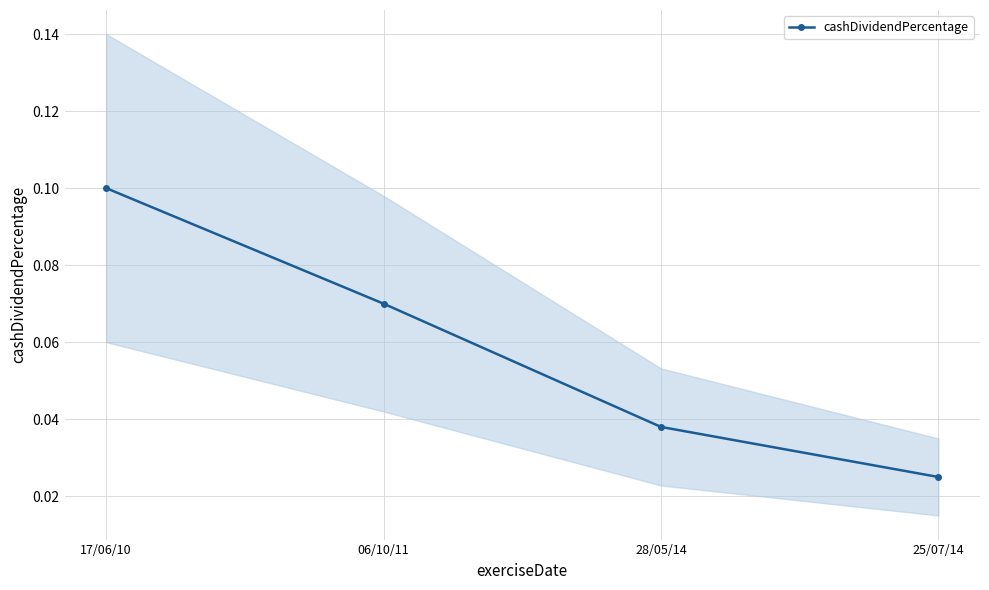

What is the difference between the values at 17/06/10 and 28/05/14?

0.1